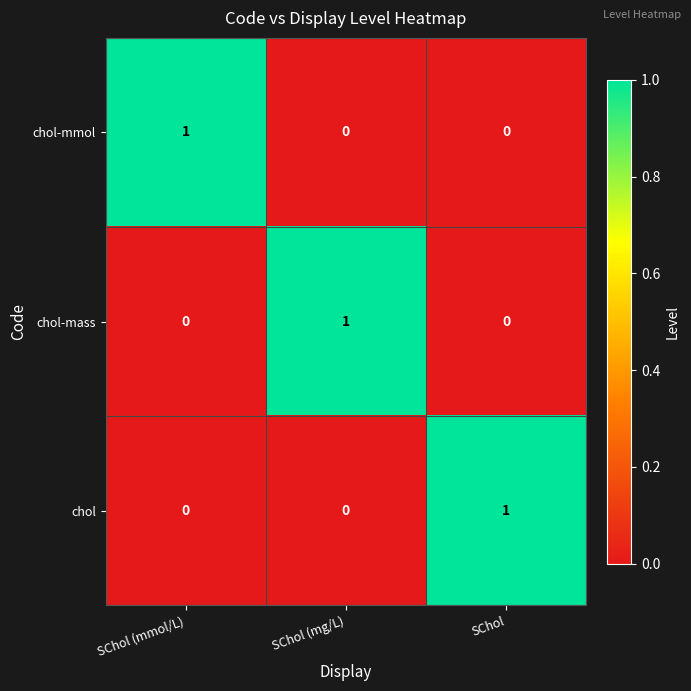

The chol series shows 1 at SChol. True or false?

True